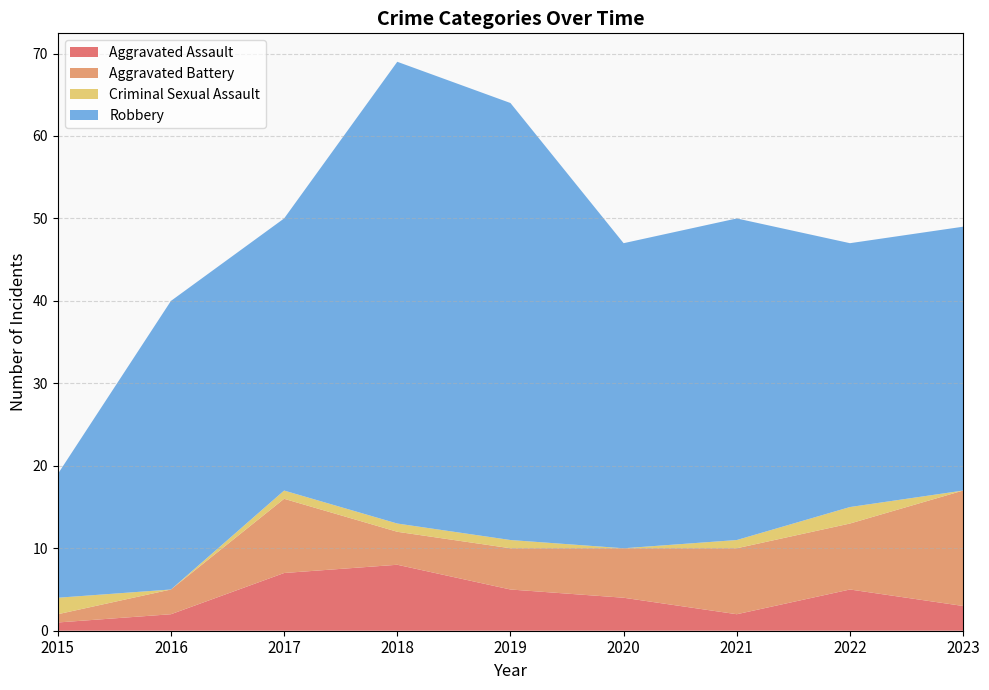

Reading left to right, extract all data points from this chart.

Aggravated Assault: 1	2	7	8	5	4	2	5	3
Aggravated Battery: 1	3	9	4	5	6	8	8	14
Criminal Sexual Assault: 2	0	1	1	1	0	1	2	0
Robbery: 15	35	33	56	53	37	39	32	32